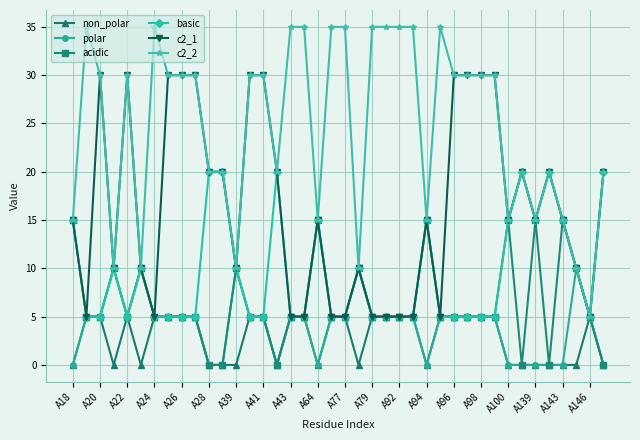

What is the value of the non_polar point at the 8th from the left?

5